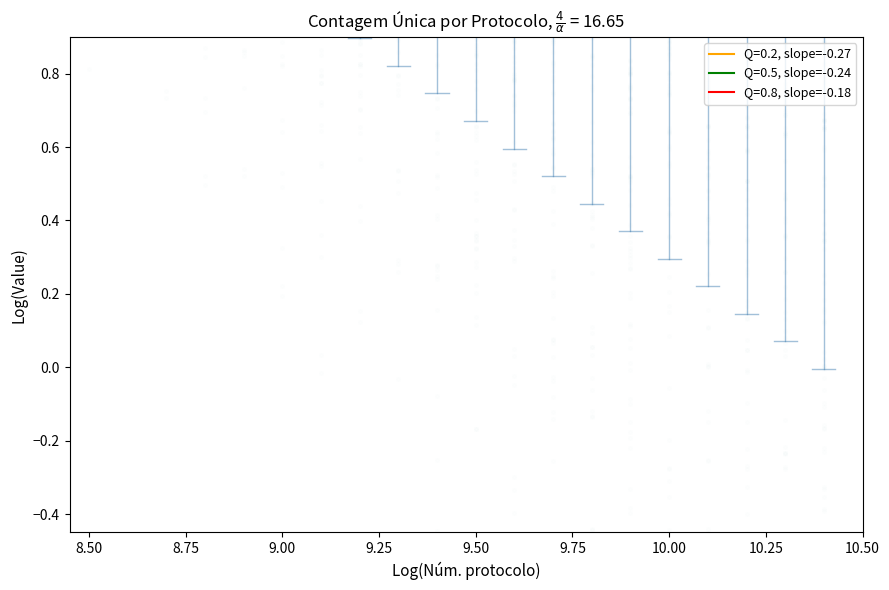

What are all the series names shown in the legend?

Q=0.2, slope=-0.27, Q=0.5, slope=-0.24, Q=0.8, slope=-0.18